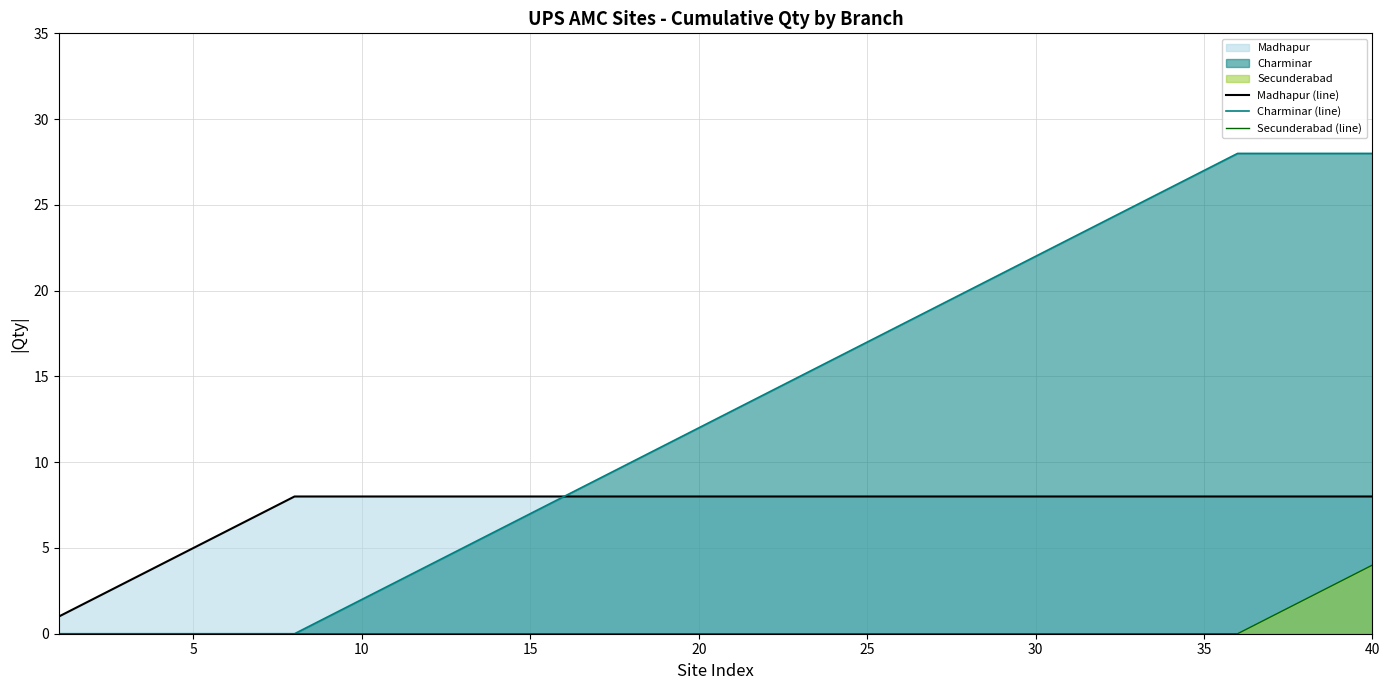

Which series has the largest total across all categories?

Charminar (line)